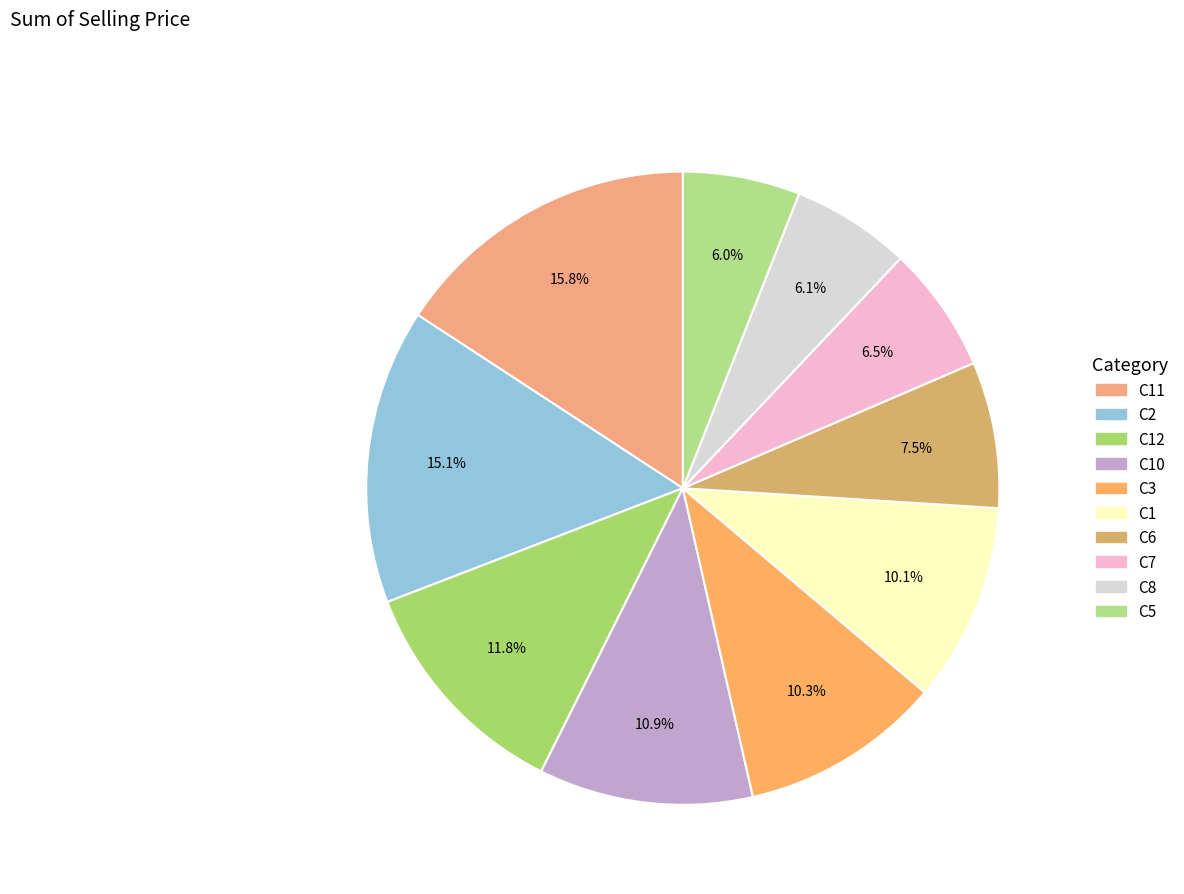

To the nearest percent, what is the difference between the largest and smallest slice percentages?

10%